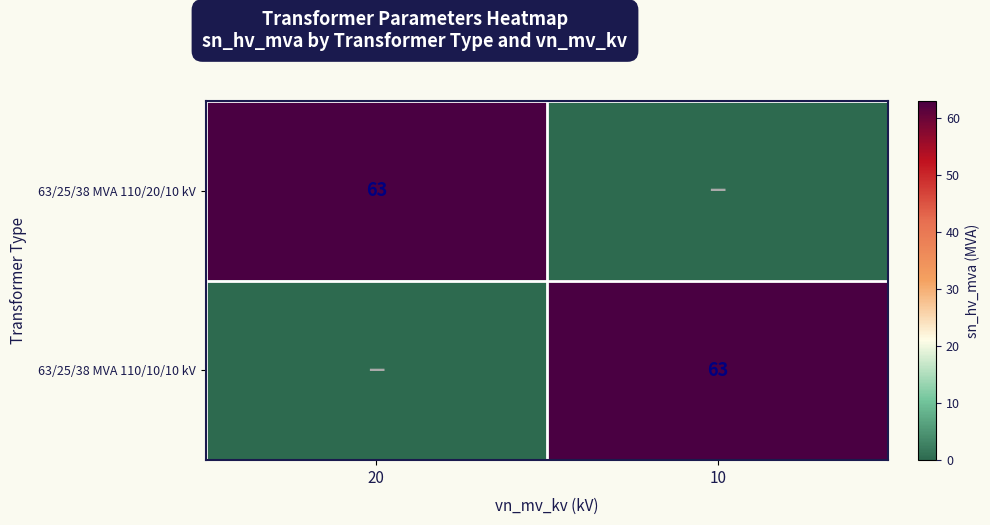

The value of 63/25/38 MVA 110/20/10 kV at 20 is 93. True or false?

False